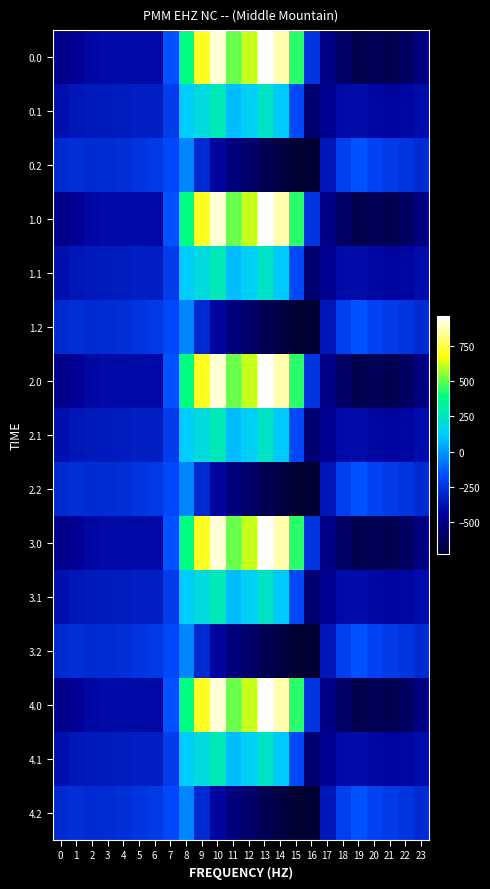

Which label corresponds to the smallest value in the chart?

16